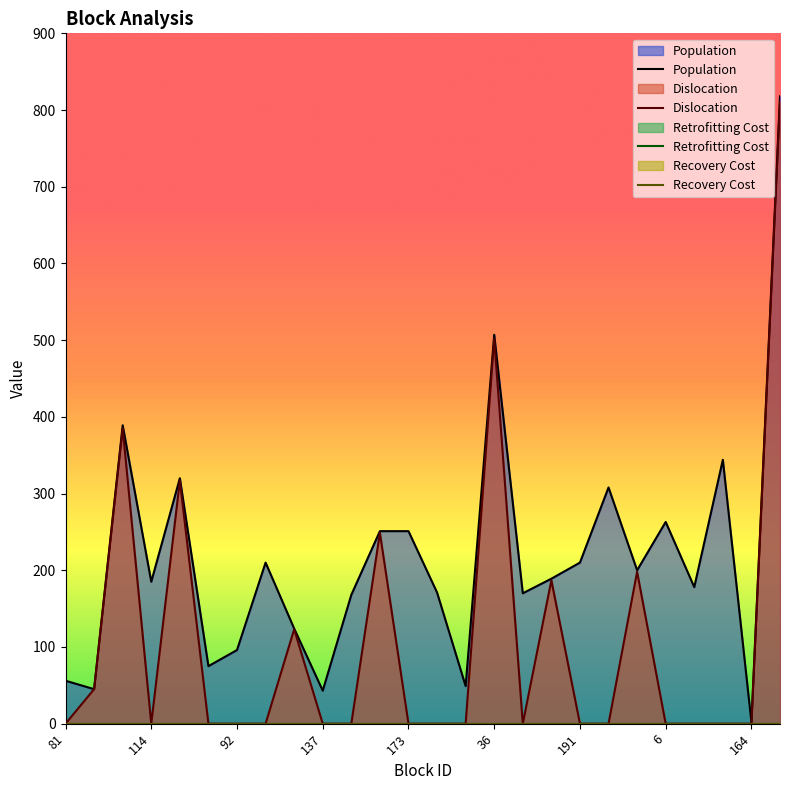

What position from the left is 81?

1